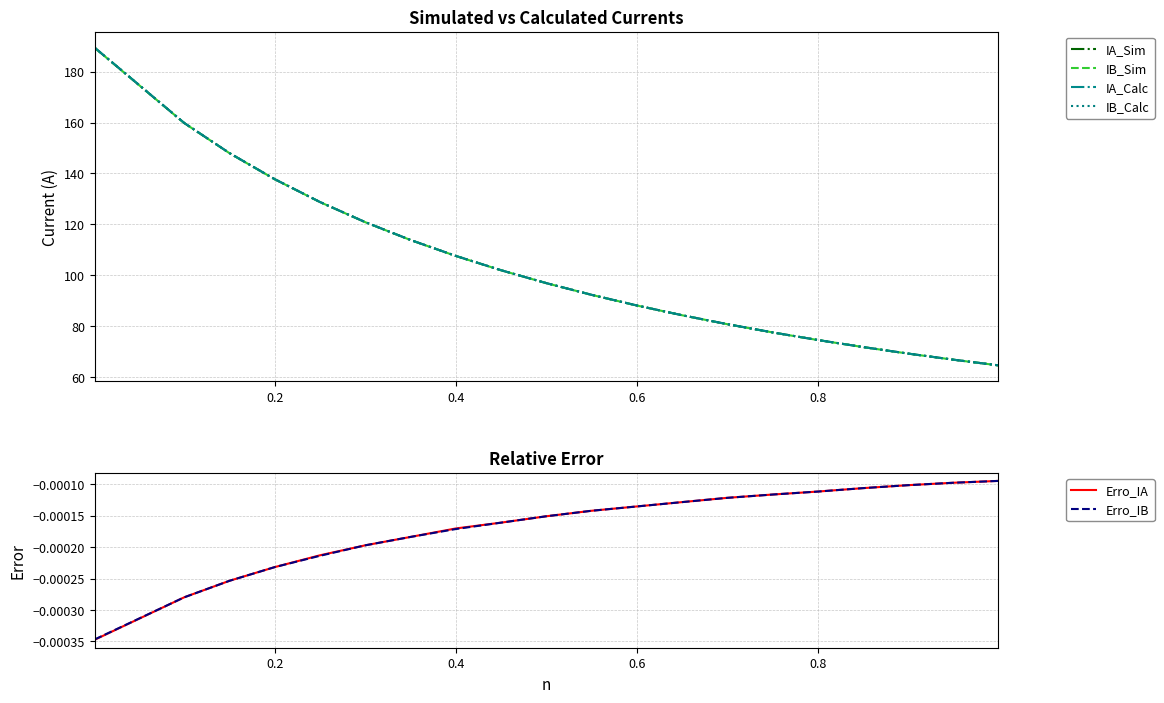

What is the minimum value for IB_Calc?

64.7